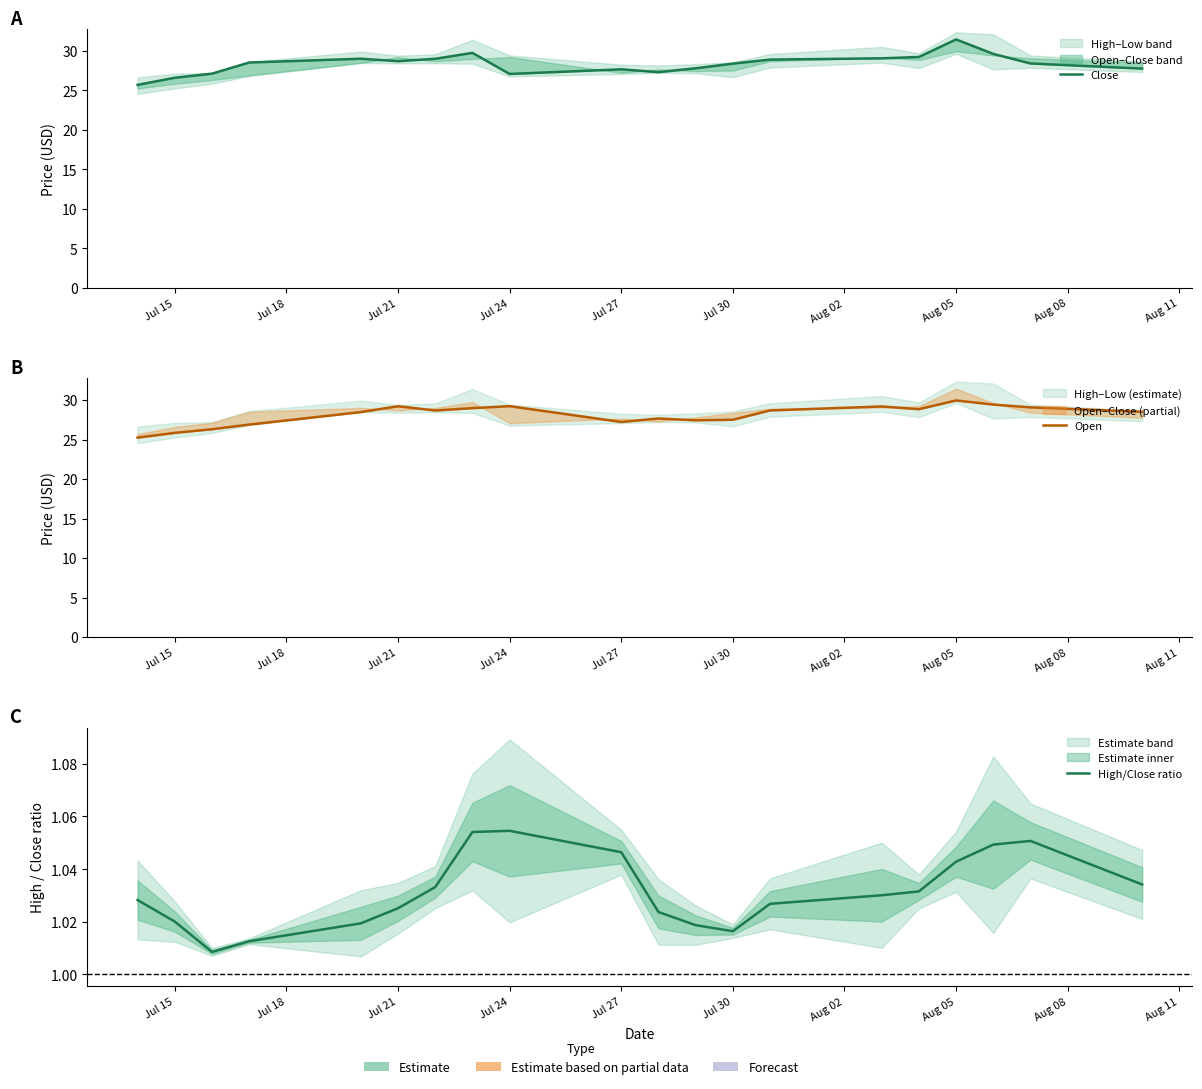

How many lines are shown in the chart?

3